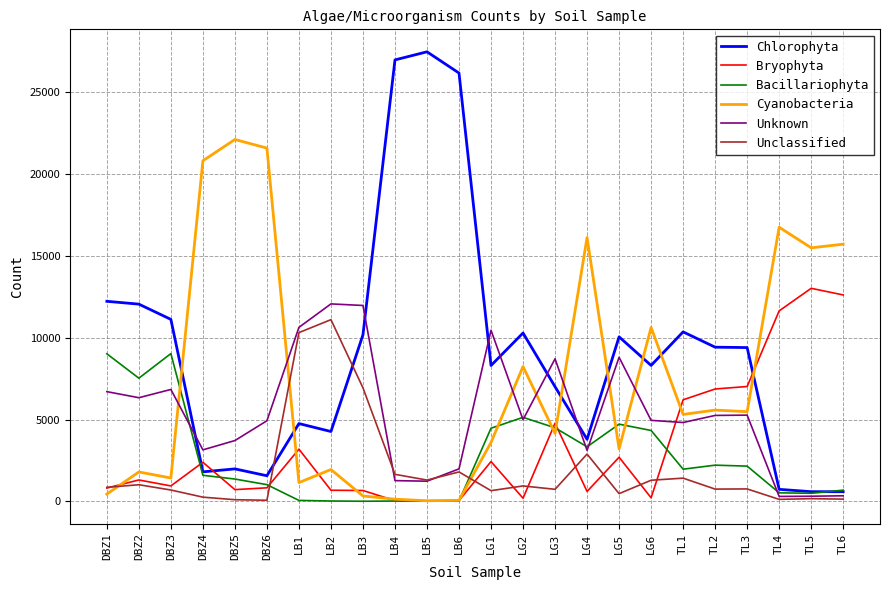

List the series in order of their peak value, lowest first.

Bacillariophyta, Unclassified, Unknown, Bryophyta, Cyanobacteria, Chlorophyta